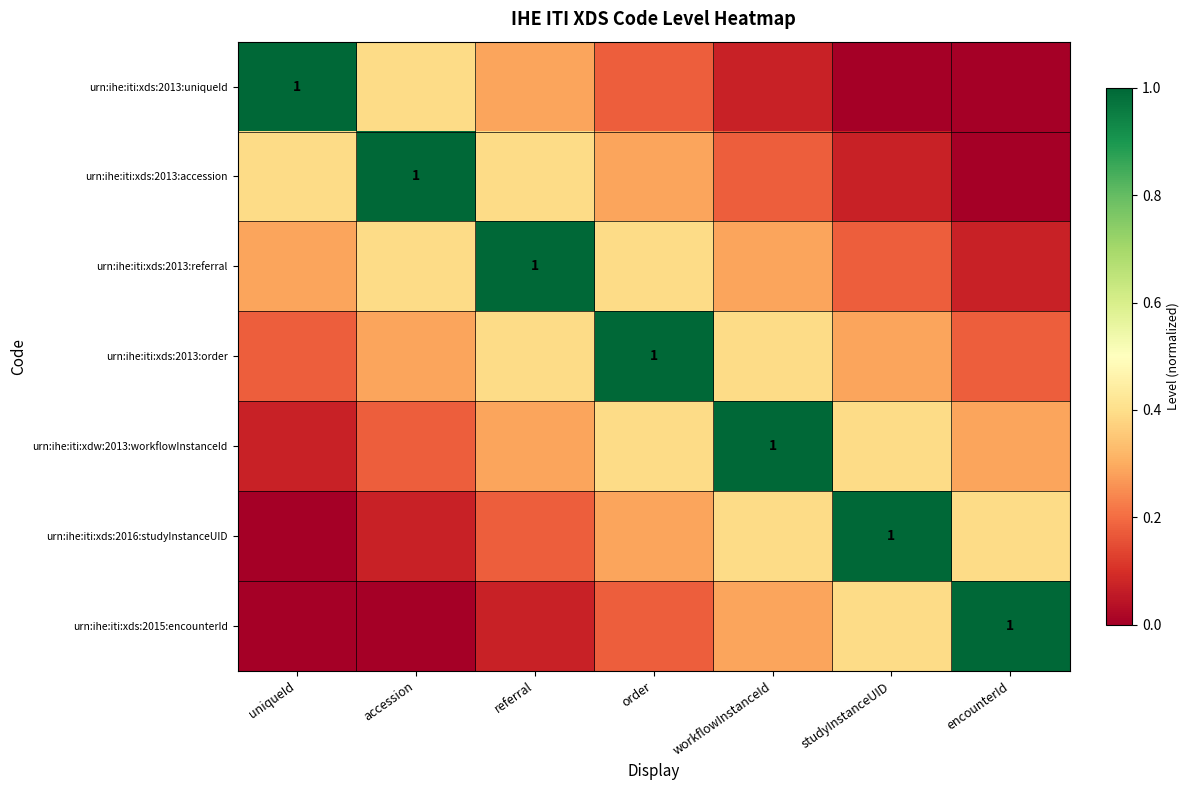

What is the total value across all series at uniqueId?

1.9